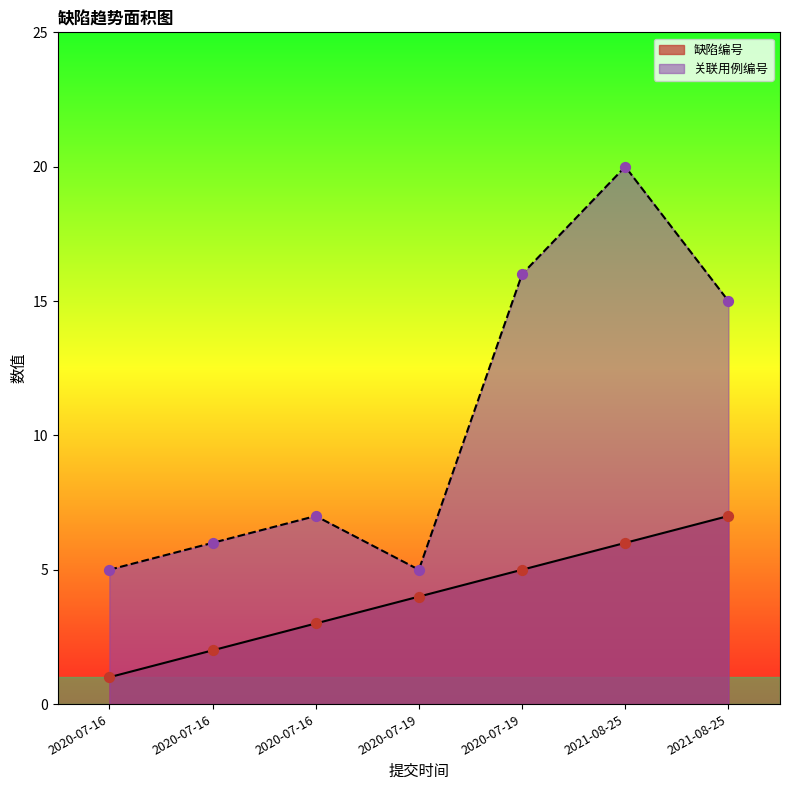

Which series has the widest spread of Y values?

关联用例编号